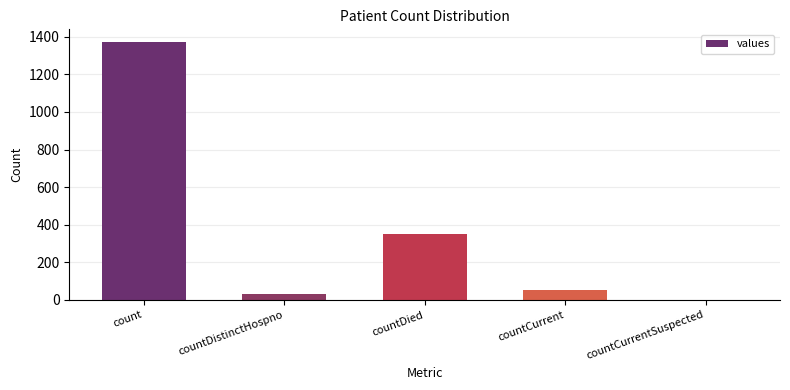

At which label is the value closest to 685?

countDied